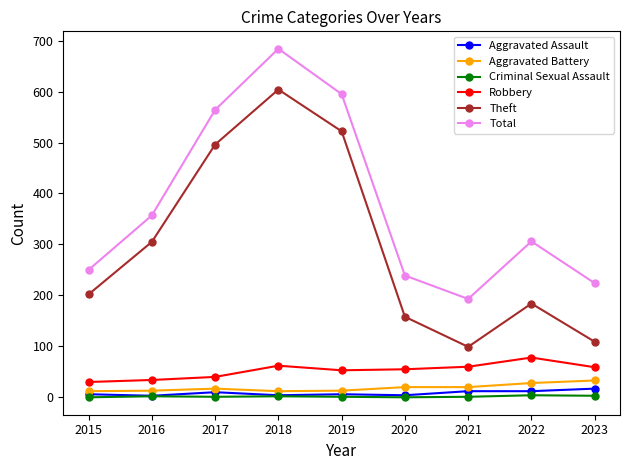

Where is the first local maximum for Theft?

2018